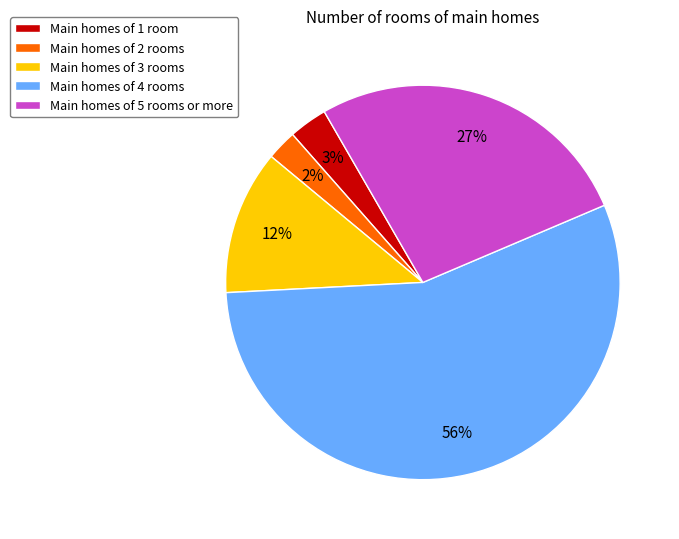

Rank the categories by value from lowest to highest.

Main homes of 2 rooms, Main homes of 1 room, Main homes of 3 rooms, Main homes of 5 rooms or more, Main homes of 4 rooms